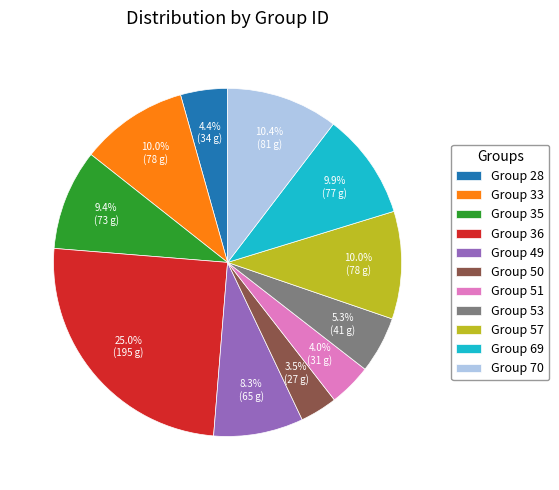

Is the sum of Group 53 and Group 28 greater than half?

No